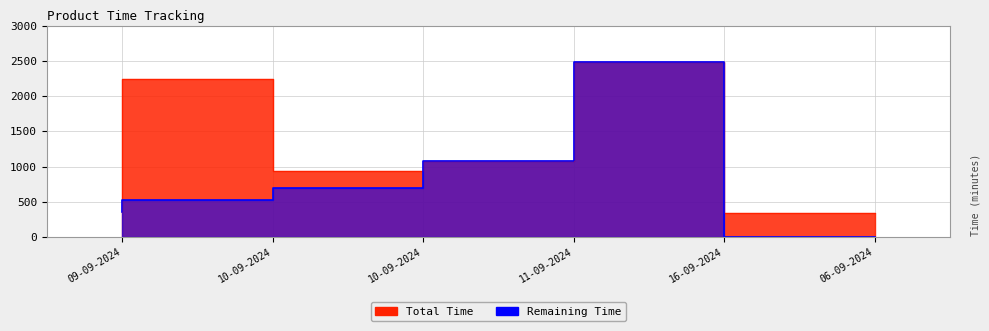

How many interior local peaks does the Remaining Time series have?

1